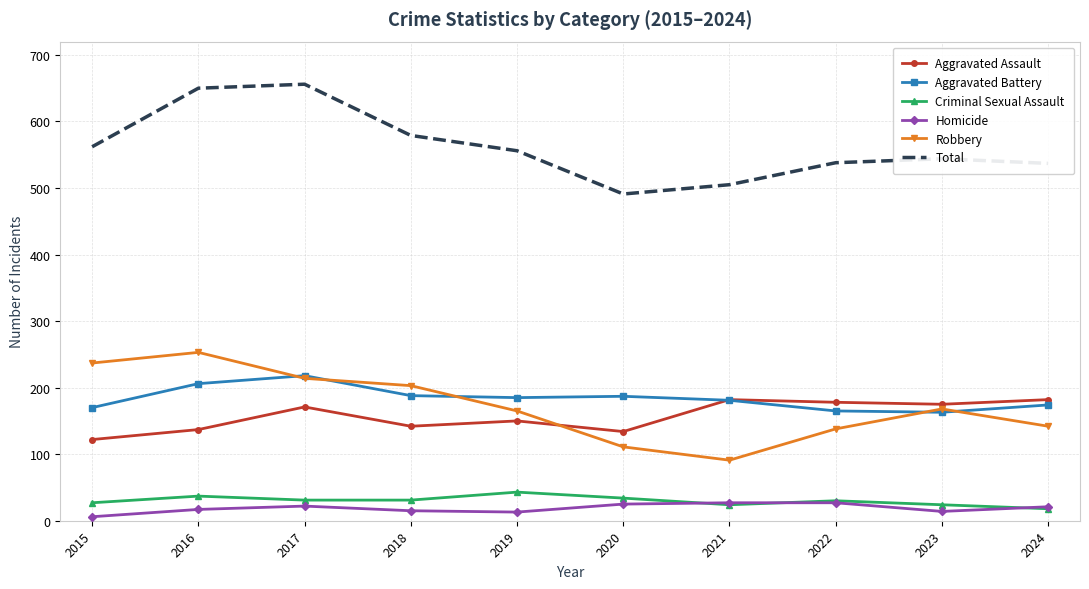

True or false: Total and Robbery cross at least once.

False